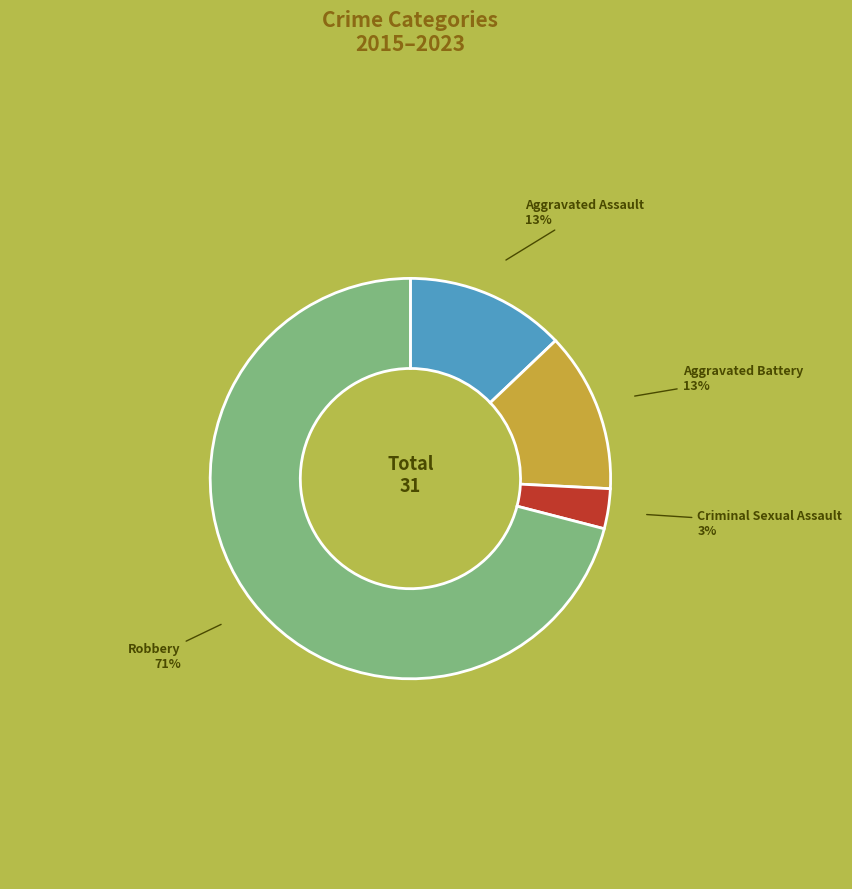

Is Aggravated Assault the majority of the pie?

No